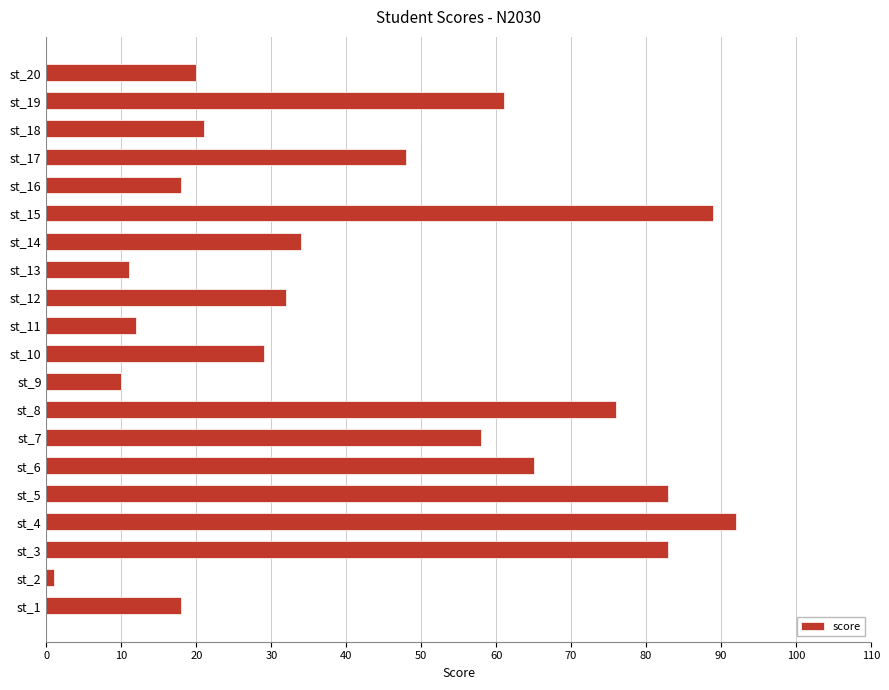

The value at st_20 is 20. True or false?

True